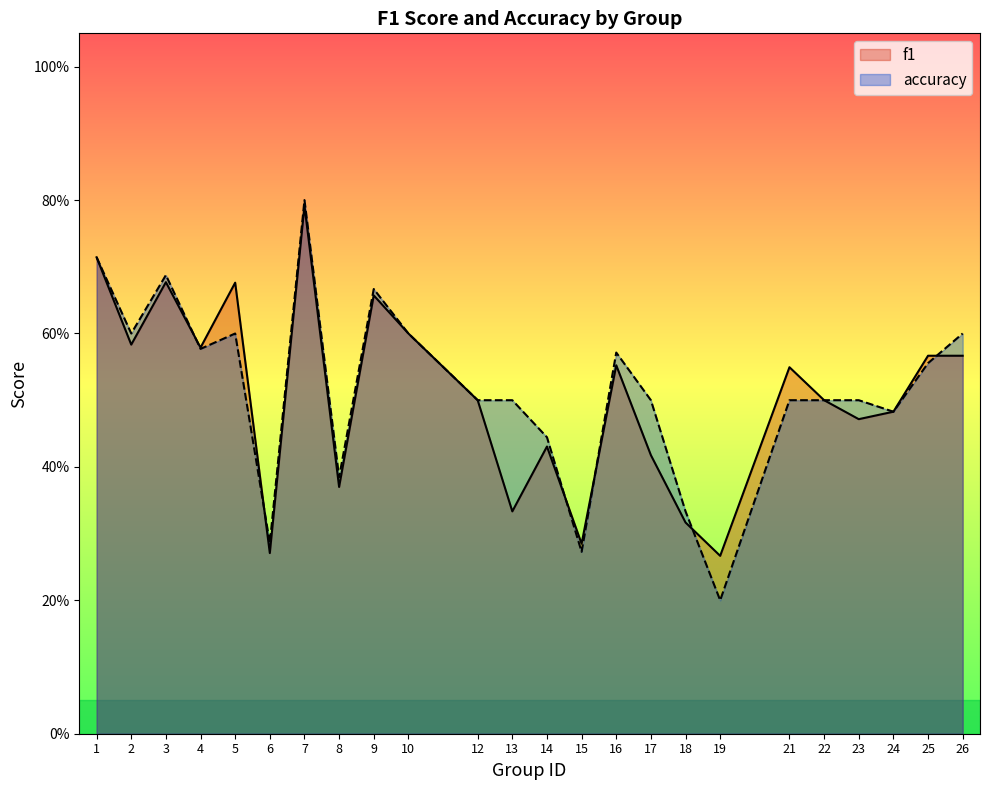

What are all the series names shown in the legend?

f1, accuracy